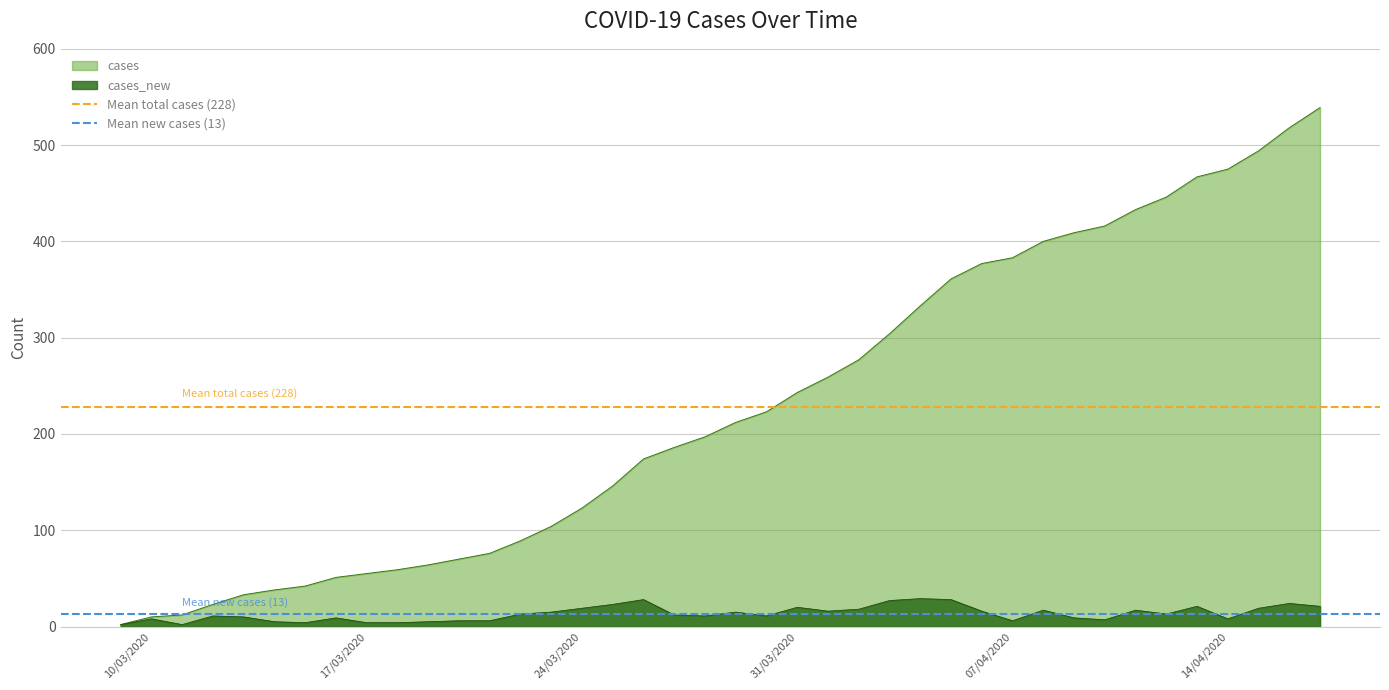

What is the maximum value for cases?

539